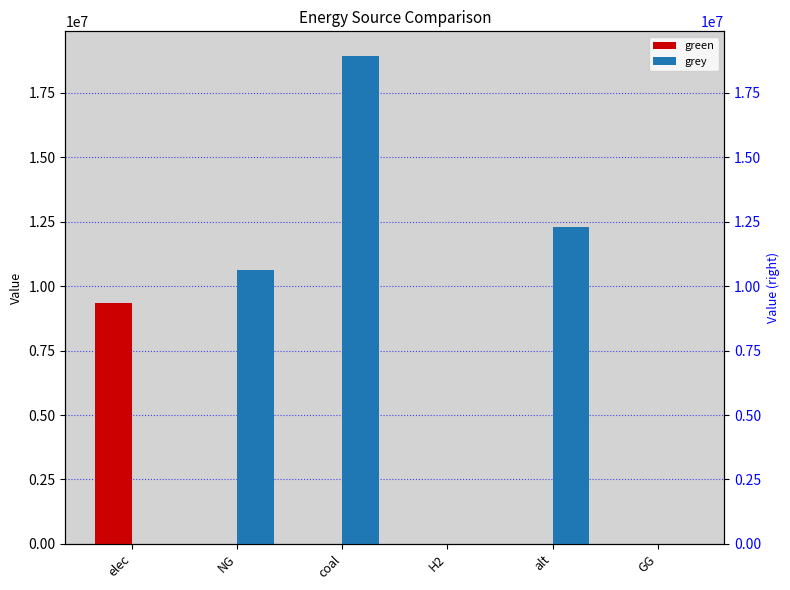

Count the number of data series in this chart.

2